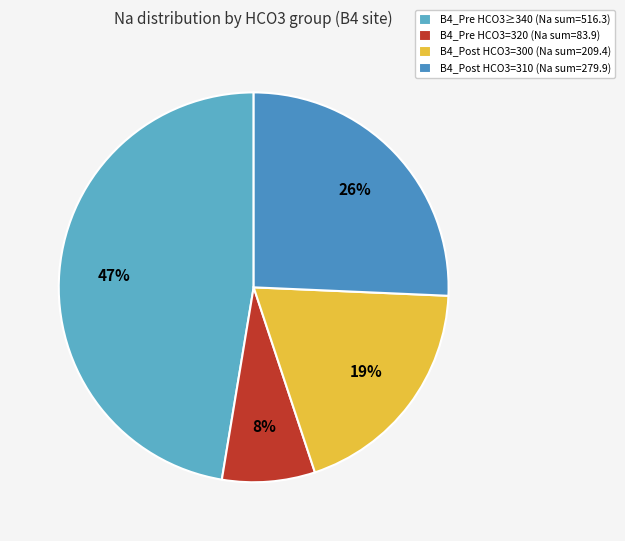

Is there a majority slice in this chart?

No